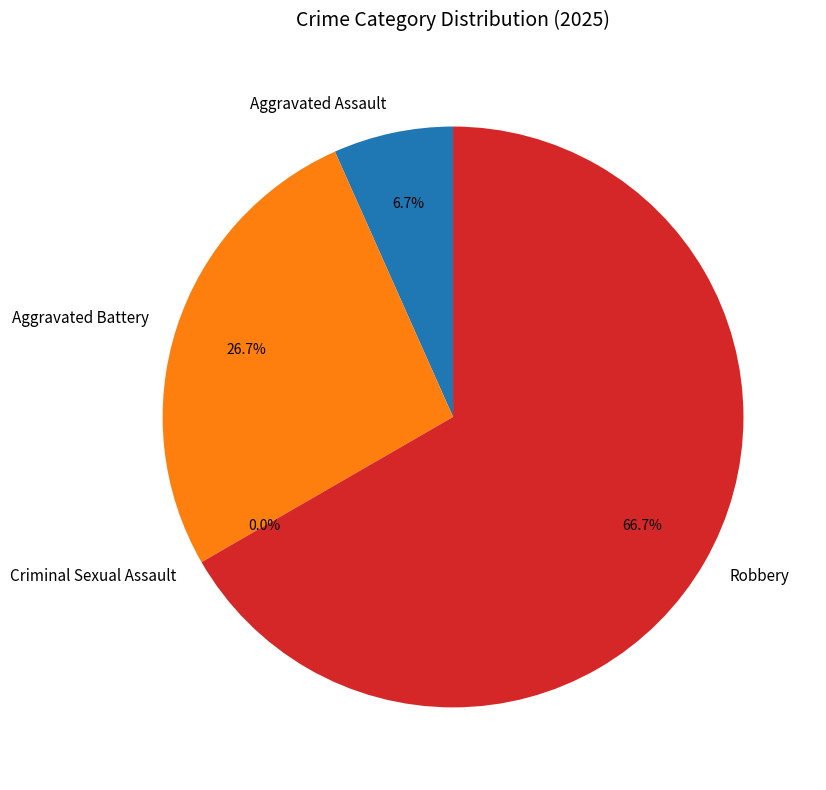

Is Robbery the majority of the pie?

Yes